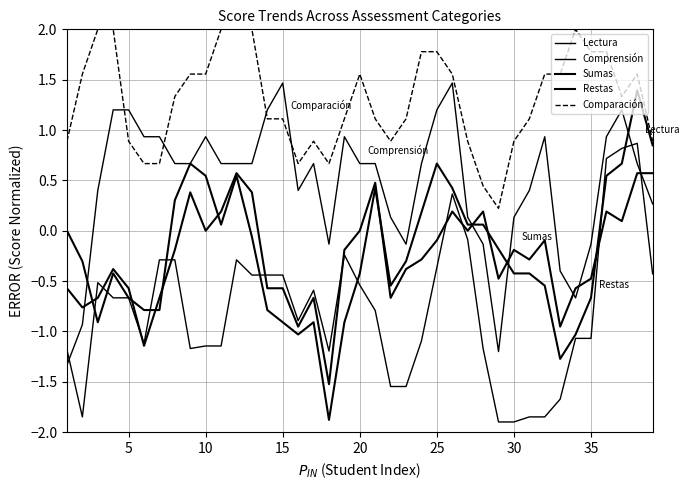

How many lines are shown in the chart?

5